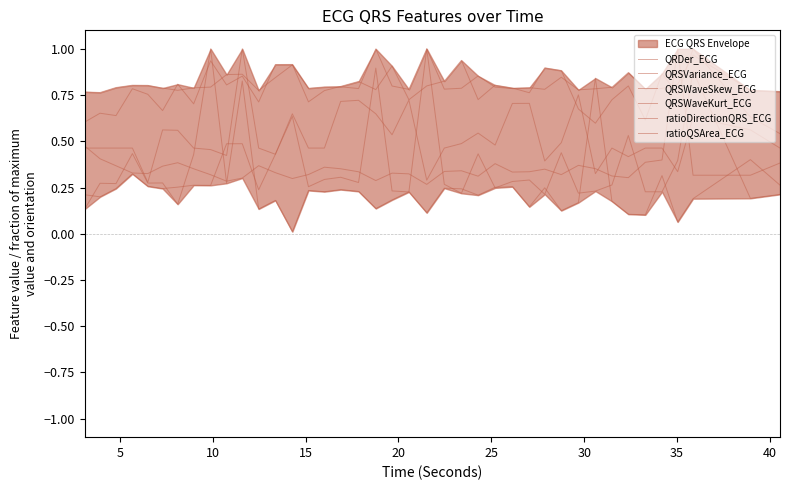

Read the QRSWaveSkew_ECG value at 20.

0.8